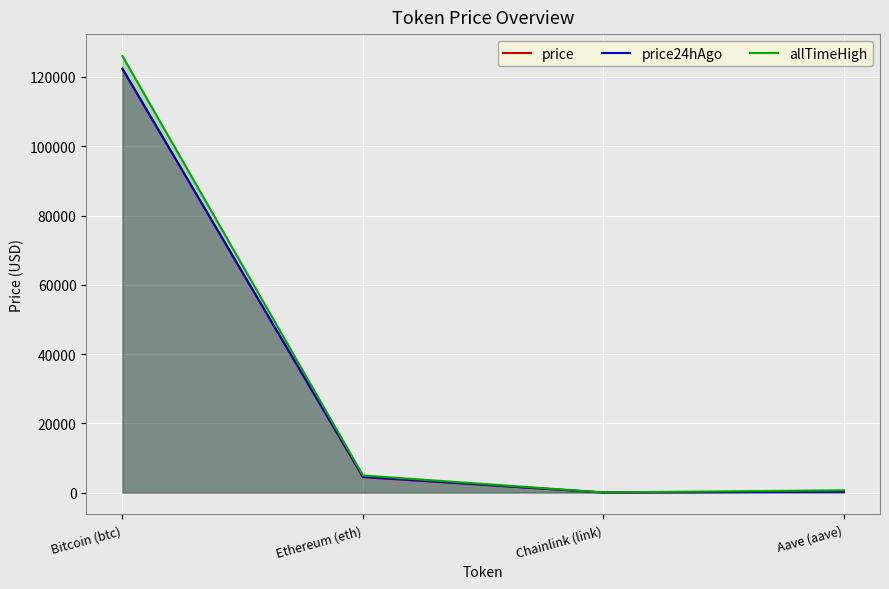

How many values in the price series are below 4457?

2